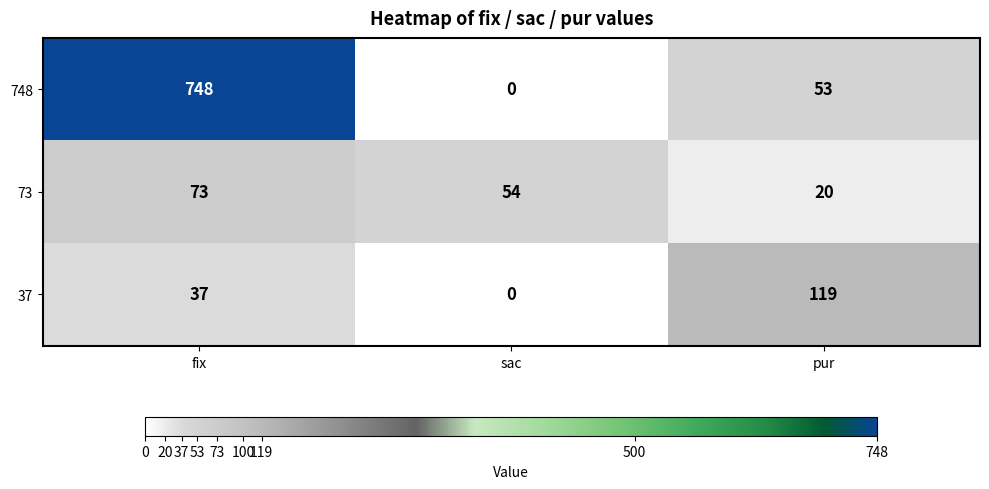

Rank the categories by 748 value from highest to lowest.

fix, pur, sac